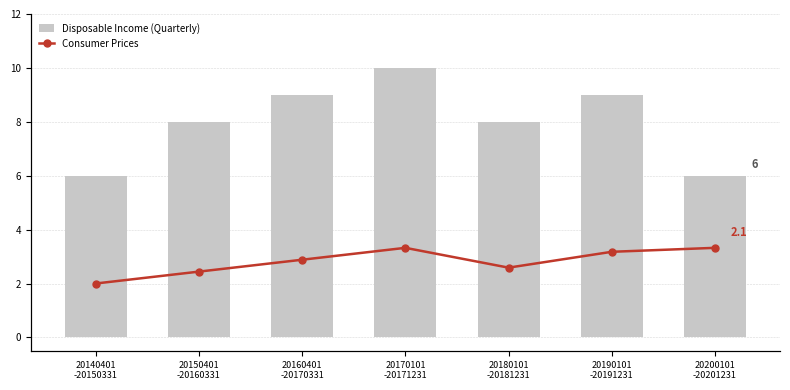

What is the label of the 7th bar from the right?

20140401
-20150331